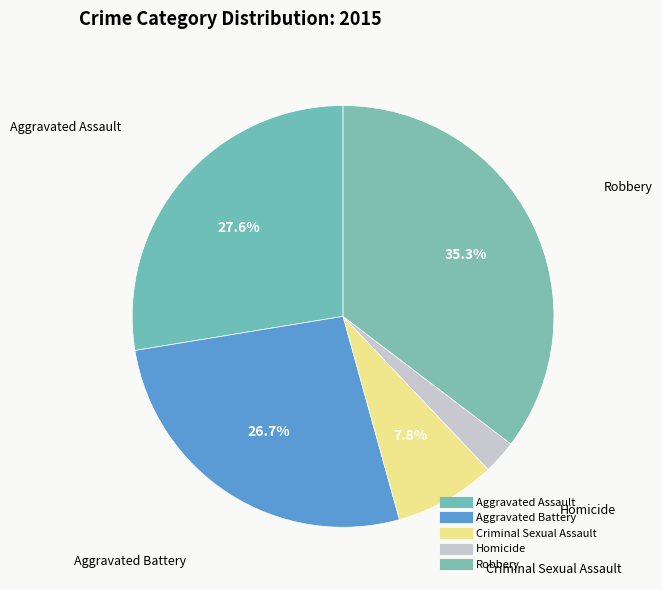

To the nearest percent, what percentage of the pie is Aggravated Assault?

28%